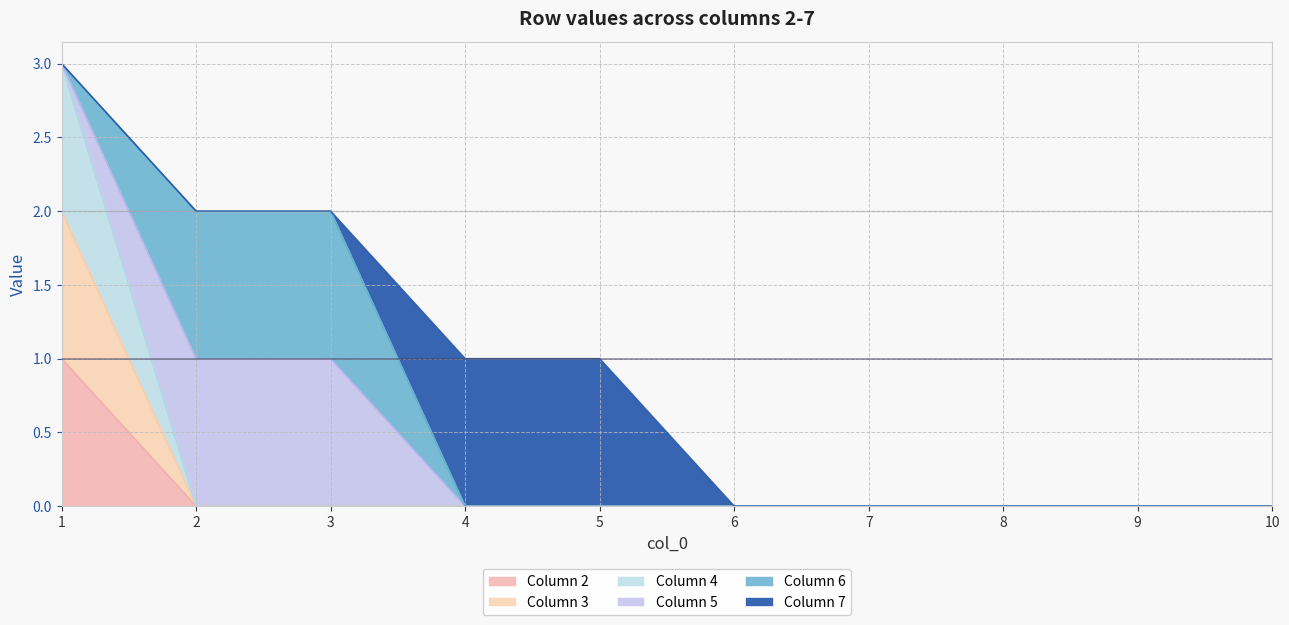

Does the chart display data point markers on the line(s)?

No